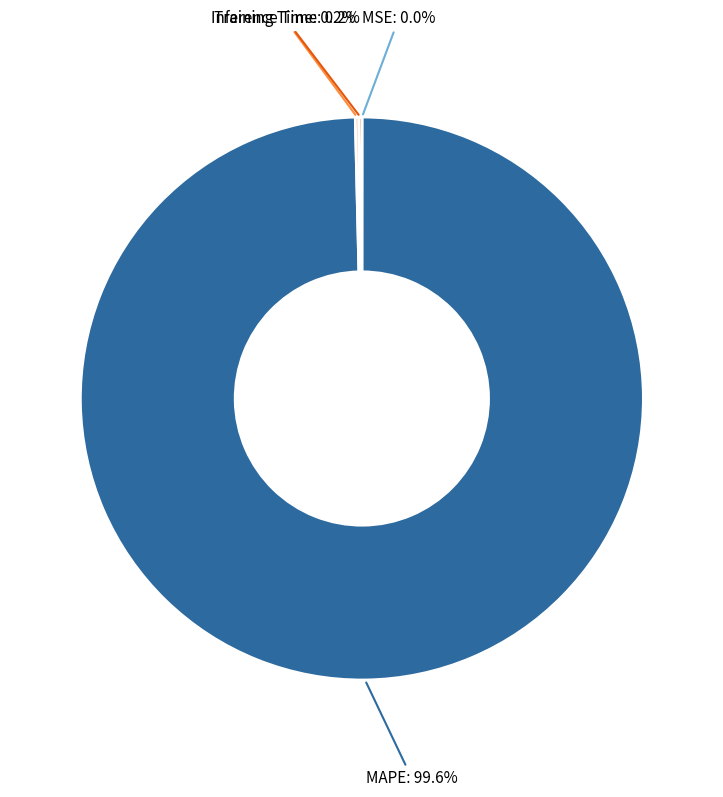

Is there a majority slice in this chart?

Yes